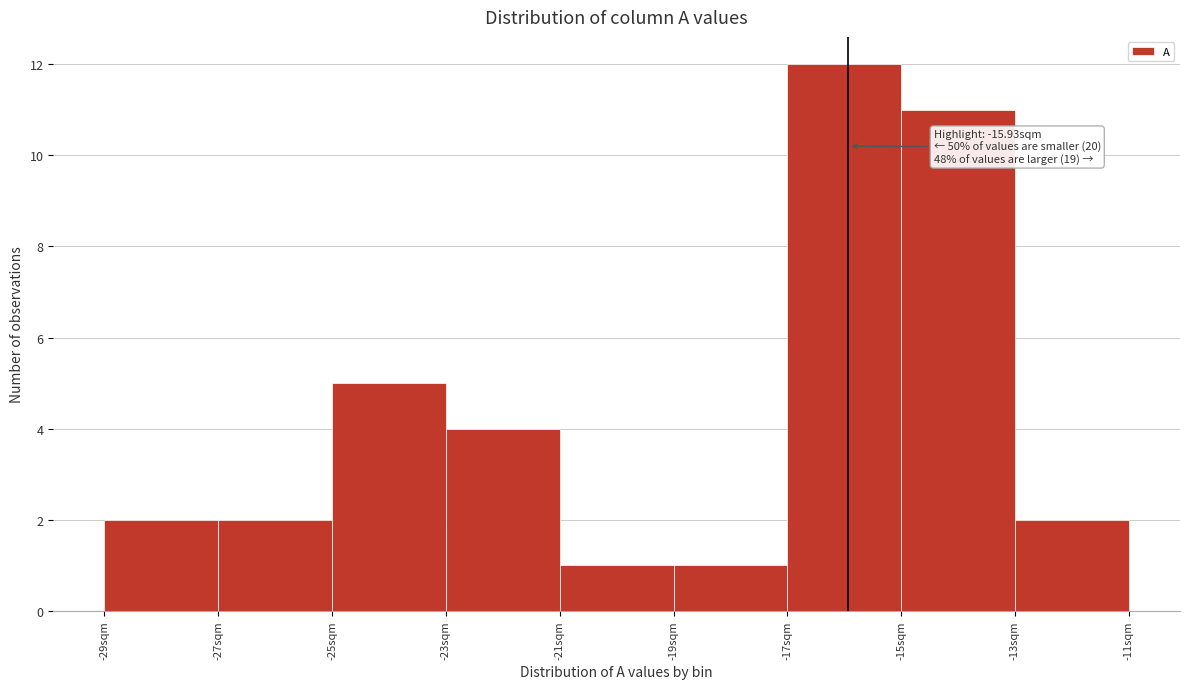

Over which range of the x-axis is the bar tallest?

-17 to -15